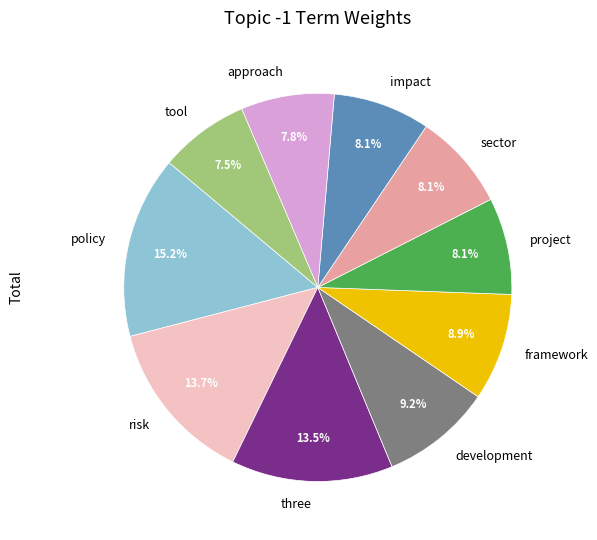

How many segments does this pie chart have?

10